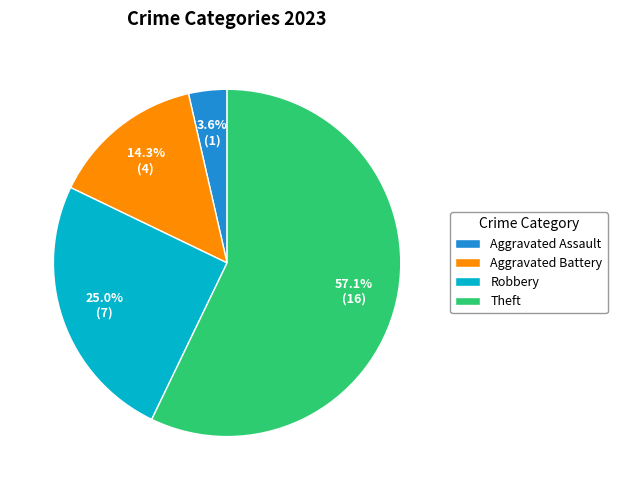

What is the smallest slice in the pie chart?

Aggravated Assault